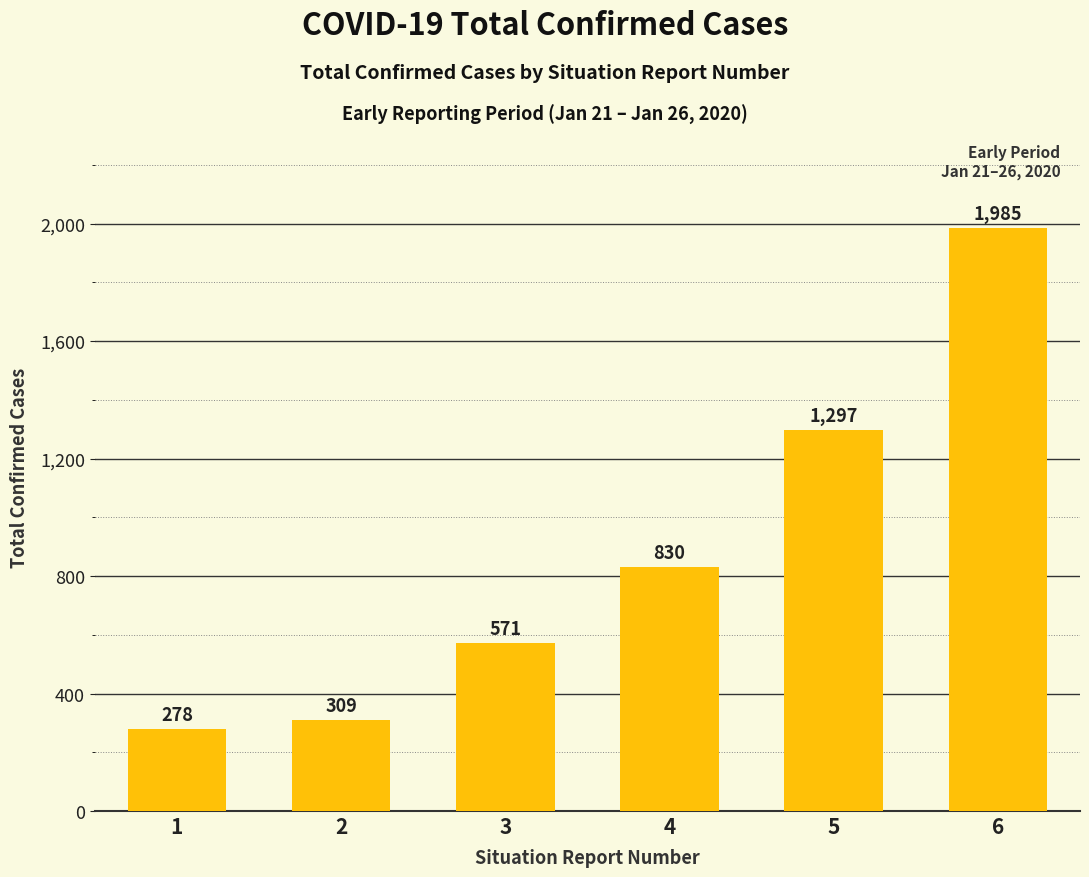

Which has a higher value, 5 or 2?

5